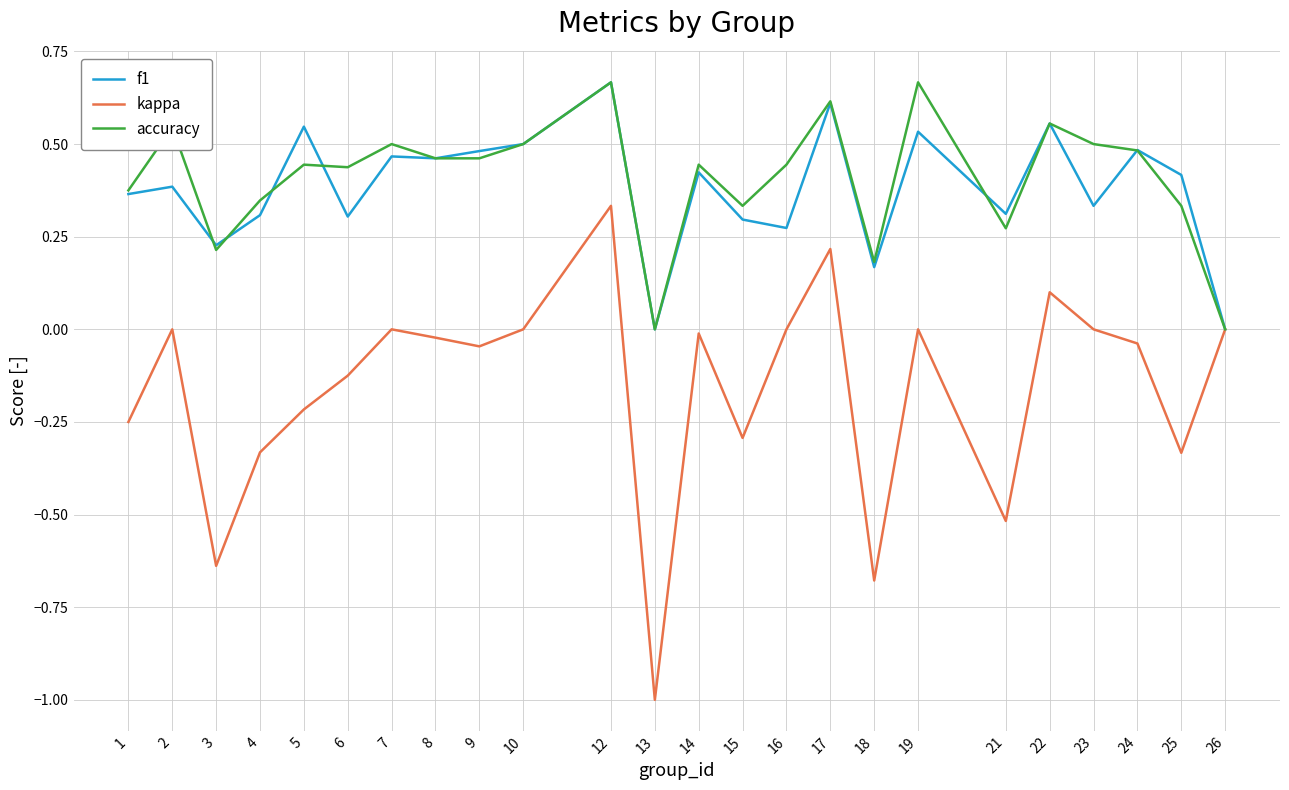

Rank the series at 15 from lowest to highest value.

kappa, f1, accuracy